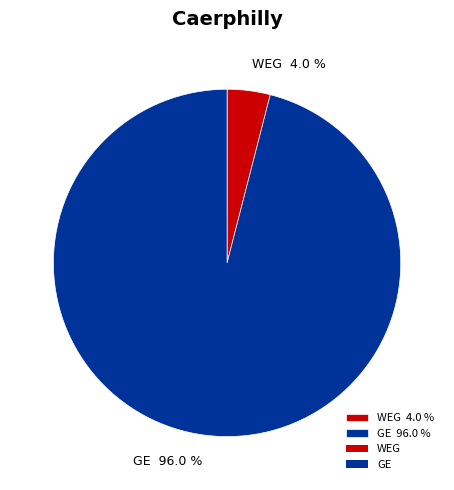

To the nearest percent, what is the difference between the WEG and GE slice percentages?

92%